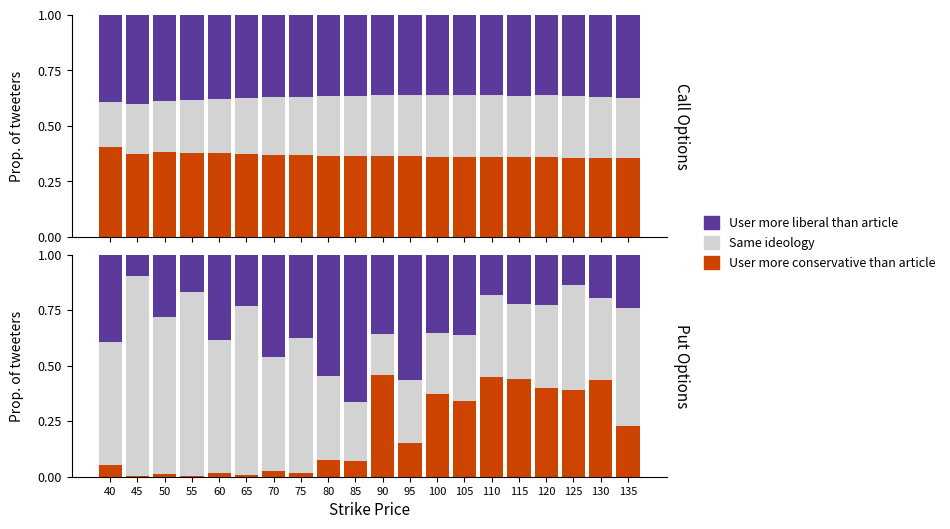

What is the approximate value of Neutral band at 60?

0.6